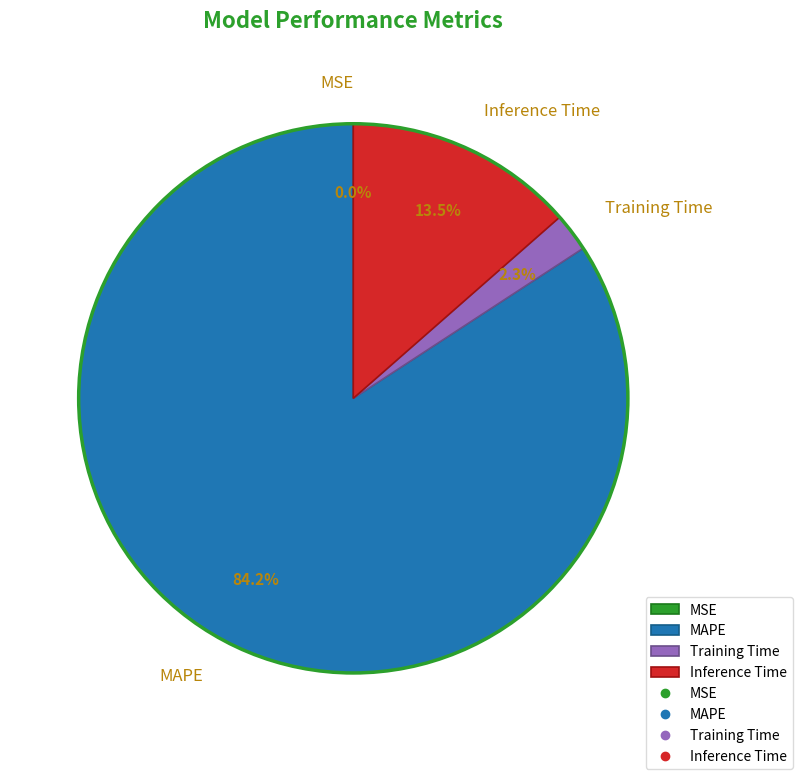

Which has a higher value, Inference Time or Training Time?

Inference Time